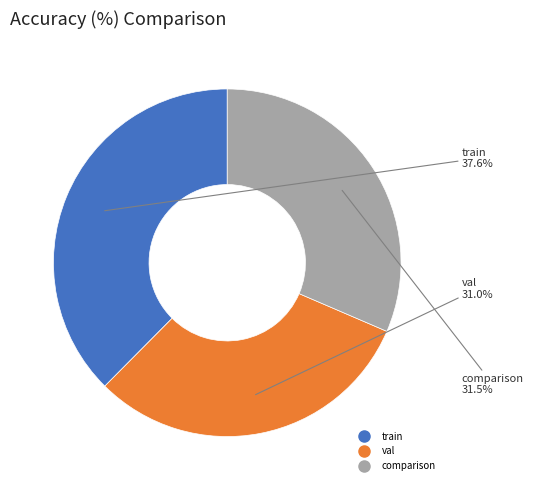

What is the total percentage of val and comparison?

62.4%